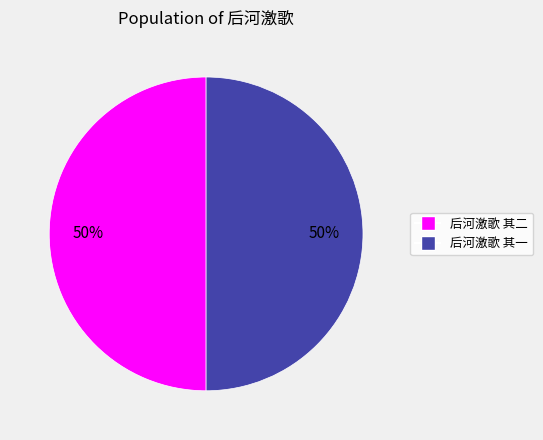

Combined, do 后河激歌 其一 and 后河激歌 其二 account for over 50%?

Yes